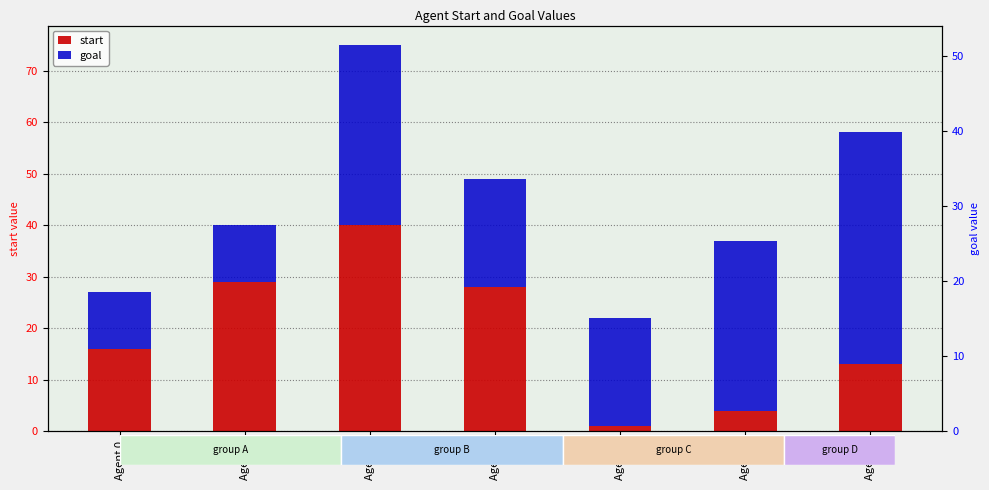

How many values in the goal series exceed 21?

3